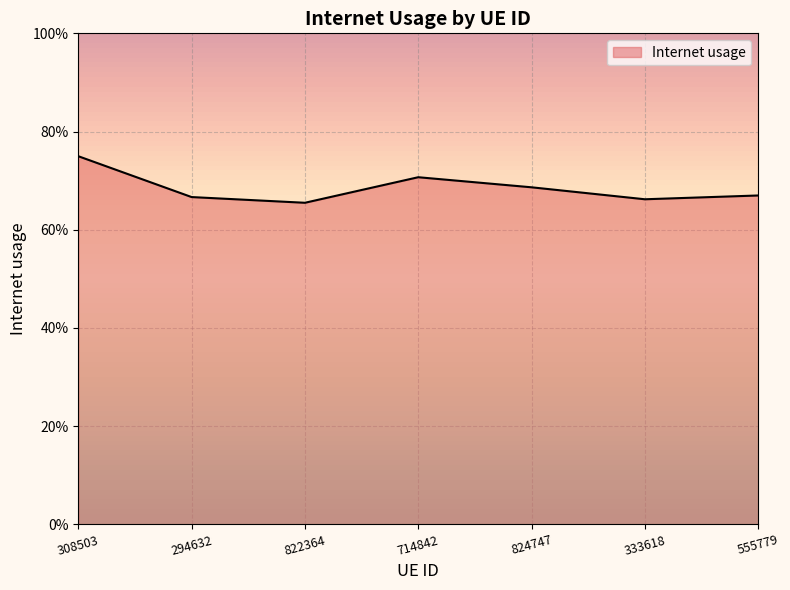

At which category does the chart reach its peak across all series?

308503